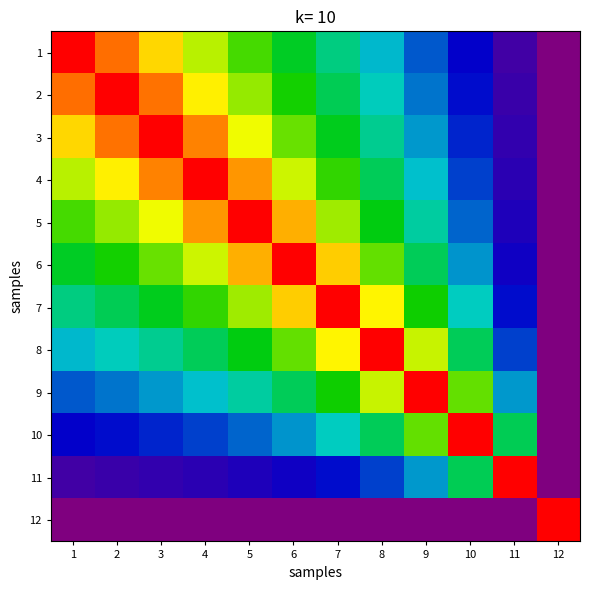

Reading left to right, extract all data points from this chart.

1: 1=1.0	2=0.9	3=0.8	4=0.7	5=0.7	6=0.6	7=0.5	8=0.4	9=0.3	10=0.2	11=0.1	12=0.0
2: 1=0.9	2=1.0	3=0.9	4=0.8	5=0.7	6=0.6	7=0.5	8=0.4	9=0.3	10=0.2	11=0.1	12=0.0
3: 1=0.8	2=0.9	3=1.0	4=0.9	5=0.8	6=0.7	7=0.6	8=0.5	9=0.3	10=0.2	11=0.1	12=0.0
4: 1=0.7	2=0.8	3=0.9	4=1.0	5=0.9	6=0.8	7=0.6	8=0.5	9=0.4	10=0.3	11=0.1	12=0.0
5: 1=0.7	2=0.7	3=0.8	4=0.9	5=1.0	6=0.9	7=0.7	8=0.6	9=0.4	10=0.3	11=0.2	12=0.0
6: 1=0.6	2=0.6	3=0.7	4=0.8	5=0.9	6=1.0	7=0.8	8=0.7	9=0.5	10=0.3	11=0.2	12=0.0
7: 1=0.5	2=0.5	3=0.6	4=0.6	5=0.7	6=0.8	7=1.0	8=0.8	9=0.6	10=0.4	11=0.2	12=0.0
8: 1=0.4	2=0.4	3=0.5	4=0.5	5=0.6	6=0.7	7=0.8	8=1.0	9=0.8	10=0.5	11=0.3	12=0.0
9: 1=0.3	2=0.3	3=0.3	4=0.4	5=0.4	6=0.5	7=0.6	8=0.8	9=1.0	10=0.7	11=0.4	12=0.0
10: 1=0.2	2=0.2	3=0.2	4=0.3	5=0.3	6=0.3	7=0.4	8=0.5	9=0.7	10=1.0	11=0.5	12=0.0
11: 1=0.1	2=0.1	3=0.1	4=0.1	5=0.2	6=0.2	7=0.2	8=0.3	9=0.4	10=0.5	11=1.0	12=0.0
12: 1=0.0	2=0.0	3=0.0	4=0.0	5=0.0	6=0.0	7=0.0	8=0.0	9=0.0	10=0.0	11=0.0	12=1.0